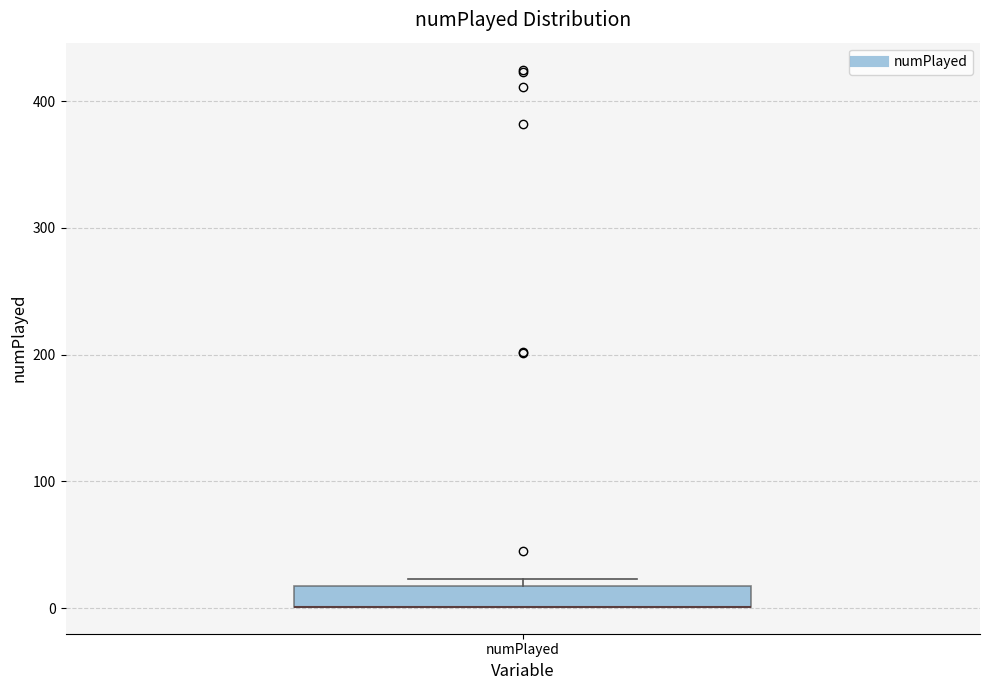

Transcribe this box plot: give where the median line is, the range the box spans, and where the two whiskers end, as read against the y-axis. The values are not printed on the chart, so give them approximately, as read against the axis.

median 0 (drawn on the box's lower edge), box 0 to 20, whiskers 0 to 20 (just above the box's upper edge)